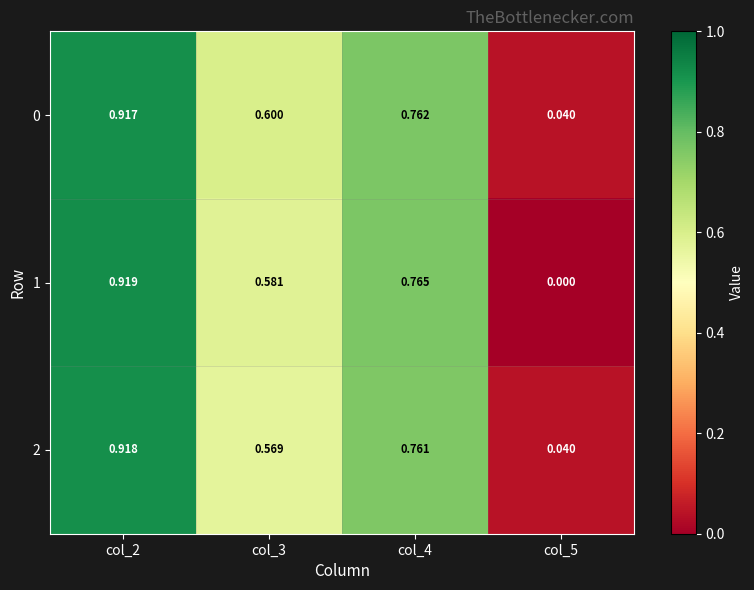

Is the value of 2 at col_3 greater than the value of 1 at col_4?

No